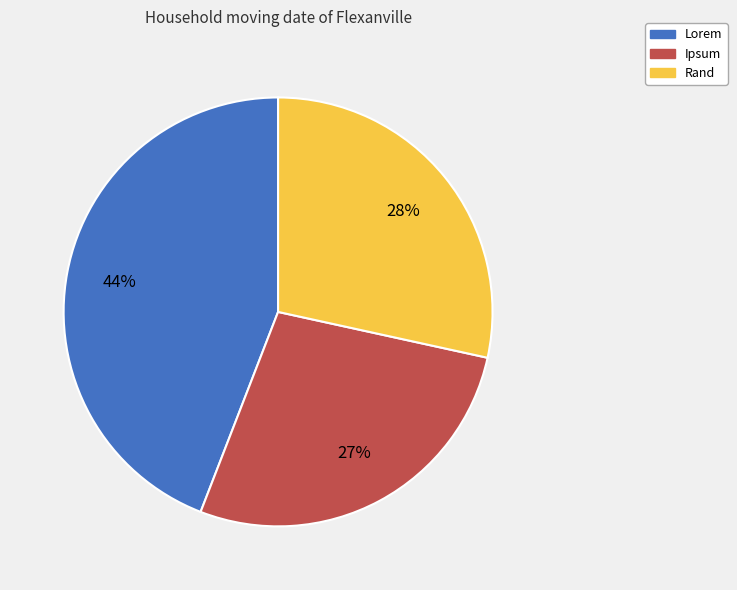

To the nearest percent, what is the difference between the Ipsum and Lorem slice percentages?

17%